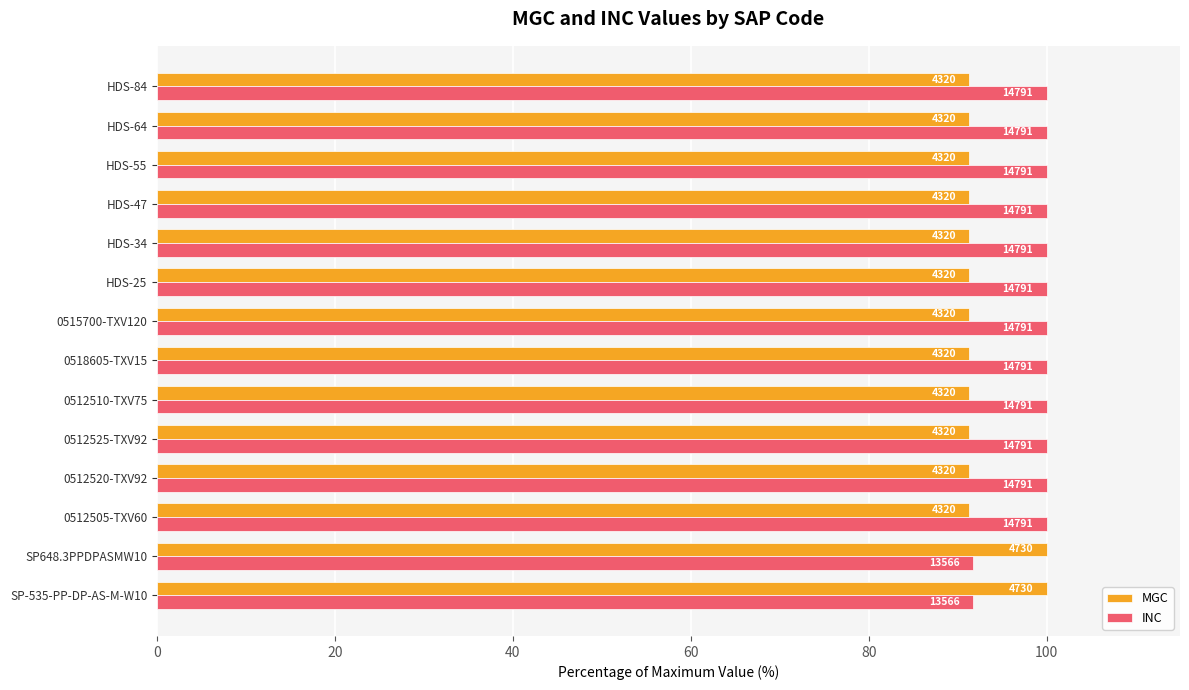

What is the sum of all MGC values?

1296.0